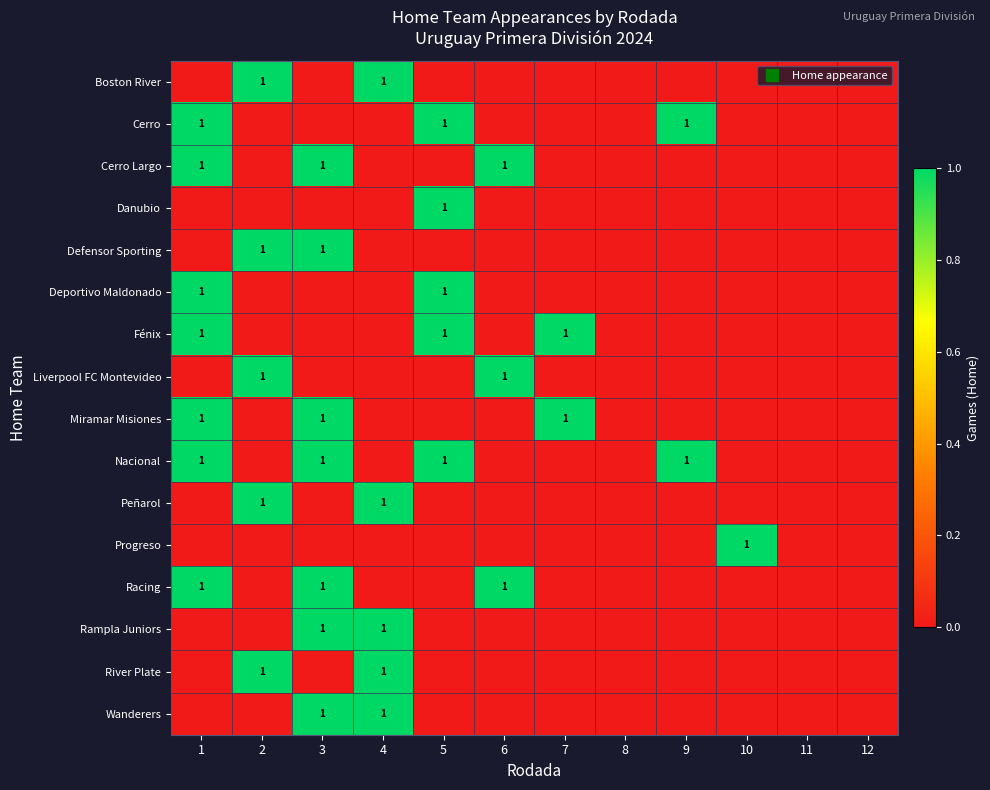

True or false: Wanderers has a value of -1 at 5.

False